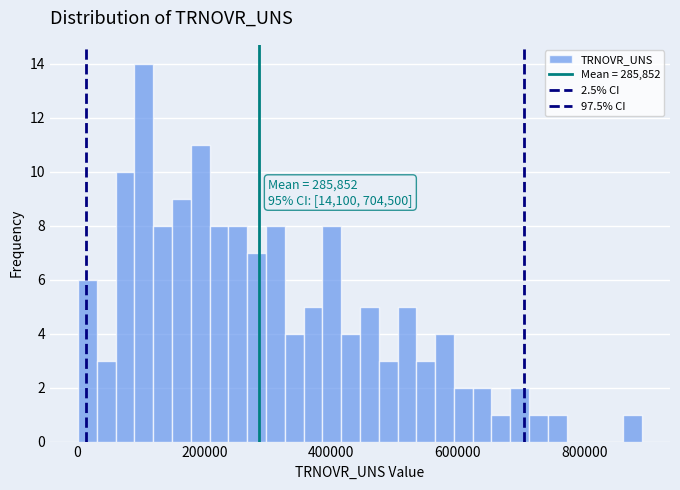

Around what value on the x-axis is the tallest bar? Give the approximate position of its centre, as read against the axis.

100000